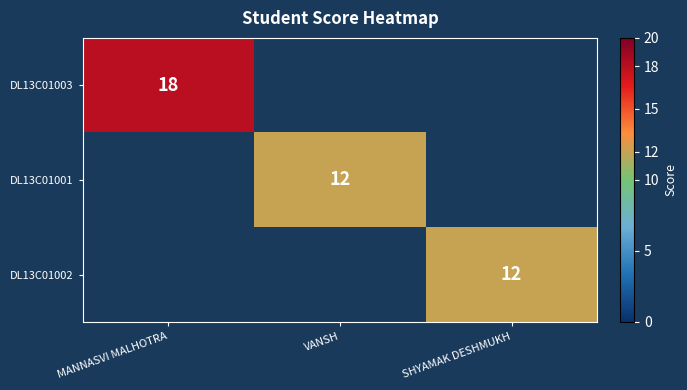

Which label corresponds to the smallest value in the chart?

VANSH